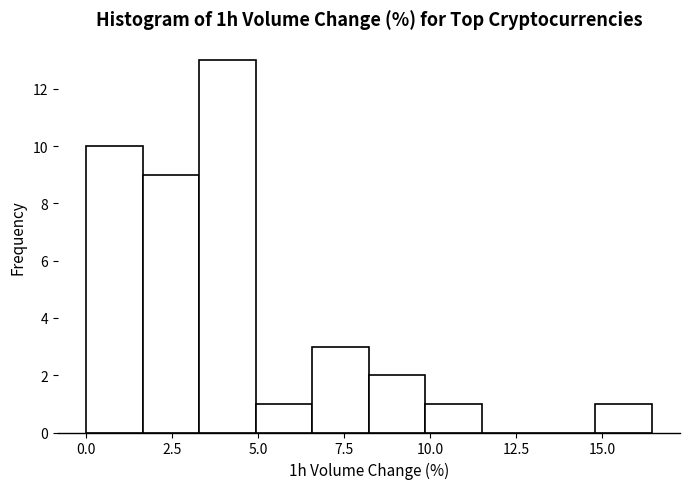

Around what value on the x-axis is the tallest bar? Give the approximate position of its centre, as read against the axis.

4.0